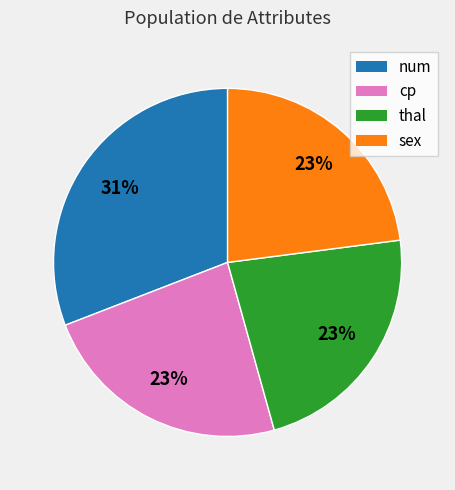

To the nearest percent, what is the average slice percentage?

25%